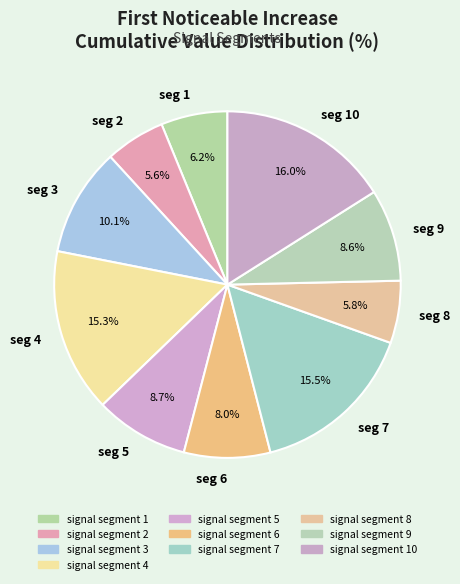

Combined, do seg 1 and seg 6 account for over 50%?

No